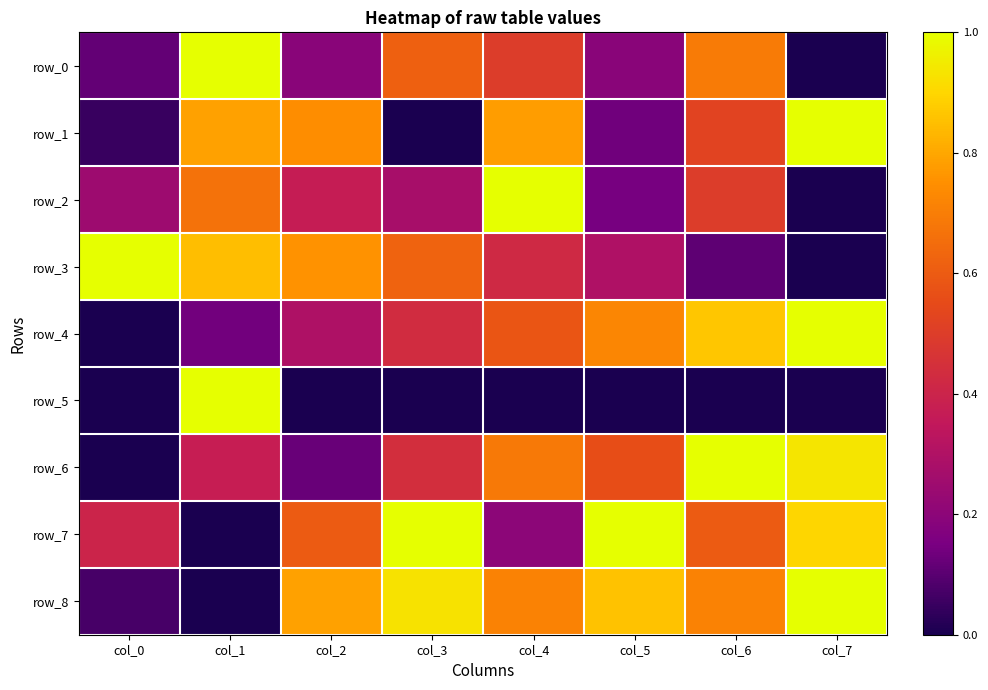

Reading right to left, transcribe all the data shown in this chart.

row_0: col_7=0.0	col_6=0.7	col_5=0.2	col_4=0.5	col_3=0.6	col_2=0.2	col_1=1.0	col_0=0.1
row_1: col_7=1.0	col_6=0.5	col_5=0.1	col_4=0.8	col_3=0.0	col_2=0.7	col_1=0.8	col_0=0.0
row_2: col_7=0.0	col_6=0.5	col_5=0.1	col_4=1.0	col_3=0.3	col_2=0.4	col_1=0.7	col_0=0.2
row_3: col_7=0.0	col_6=0.1	col_5=0.3	col_4=0.4	col_3=0.6	col_2=0.8	col_1=0.9	col_0=1.0
row_4: col_7=1.0	col_6=0.9	col_5=0.7	col_4=0.6	col_3=0.4	col_2=0.3	col_1=0.1	col_0=0.0
row_5: col_7=0.0	col_6=0.0	col_5=0.0	col_4=0.0	col_3=0.0	col_2=0.0	col_1=1.0	col_0=0.0
row_6: col_7=0.9	col_6=1.0	col_5=0.6	col_4=0.7	col_3=0.4	col_2=0.1	col_1=0.4	col_0=0.0
row_7: col_7=0.9	col_6=0.6	col_5=1.0	col_4=0.2	col_3=1.0	col_2=0.6	col_1=0.0	col_0=0.4
row_8: col_7=1.0	col_6=0.7	col_5=0.9	col_4=0.7	col_3=0.9	col_2=0.8	col_1=0.0	col_0=0.1